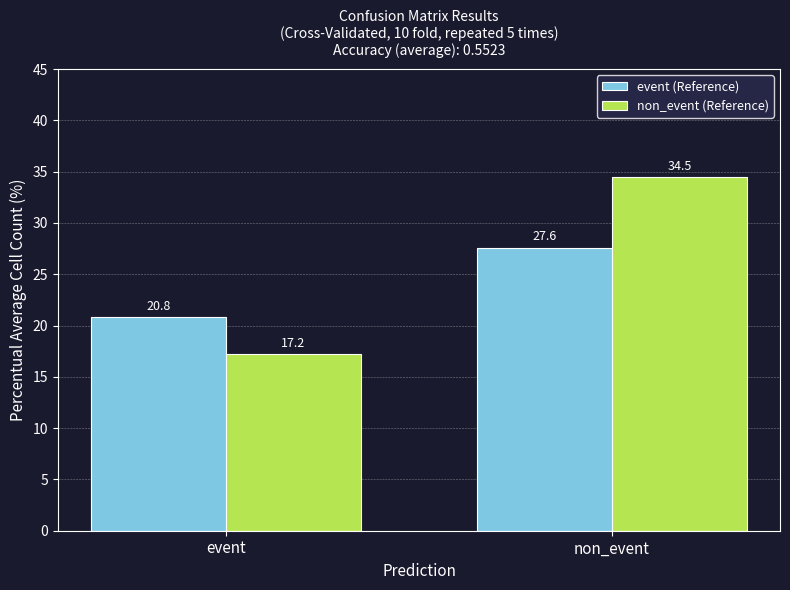

At which label does event (Reference) first exceed 27?

non_event